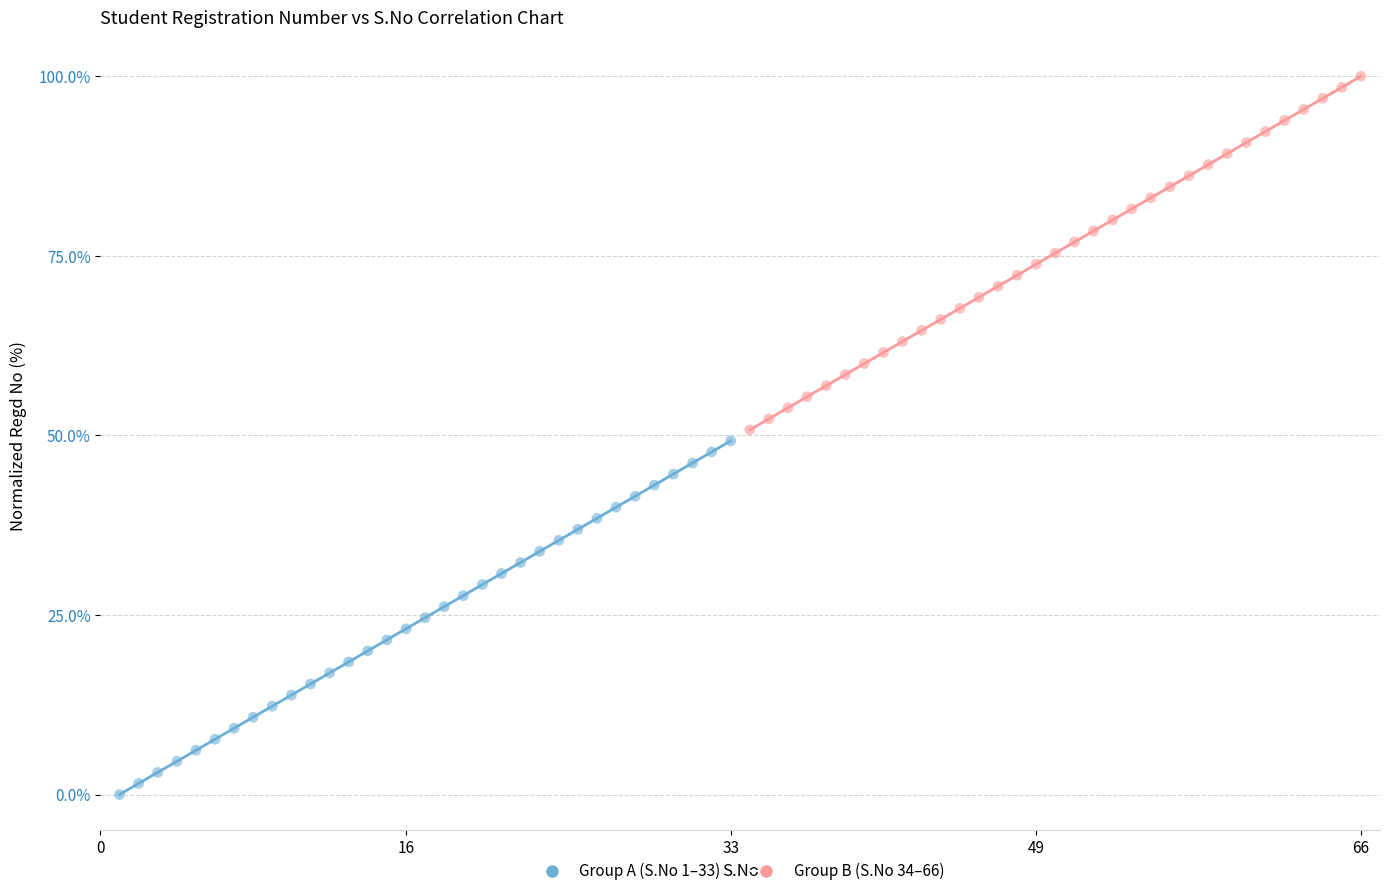

Which series contains the highest Y value?

Group B (S.No 34–66)